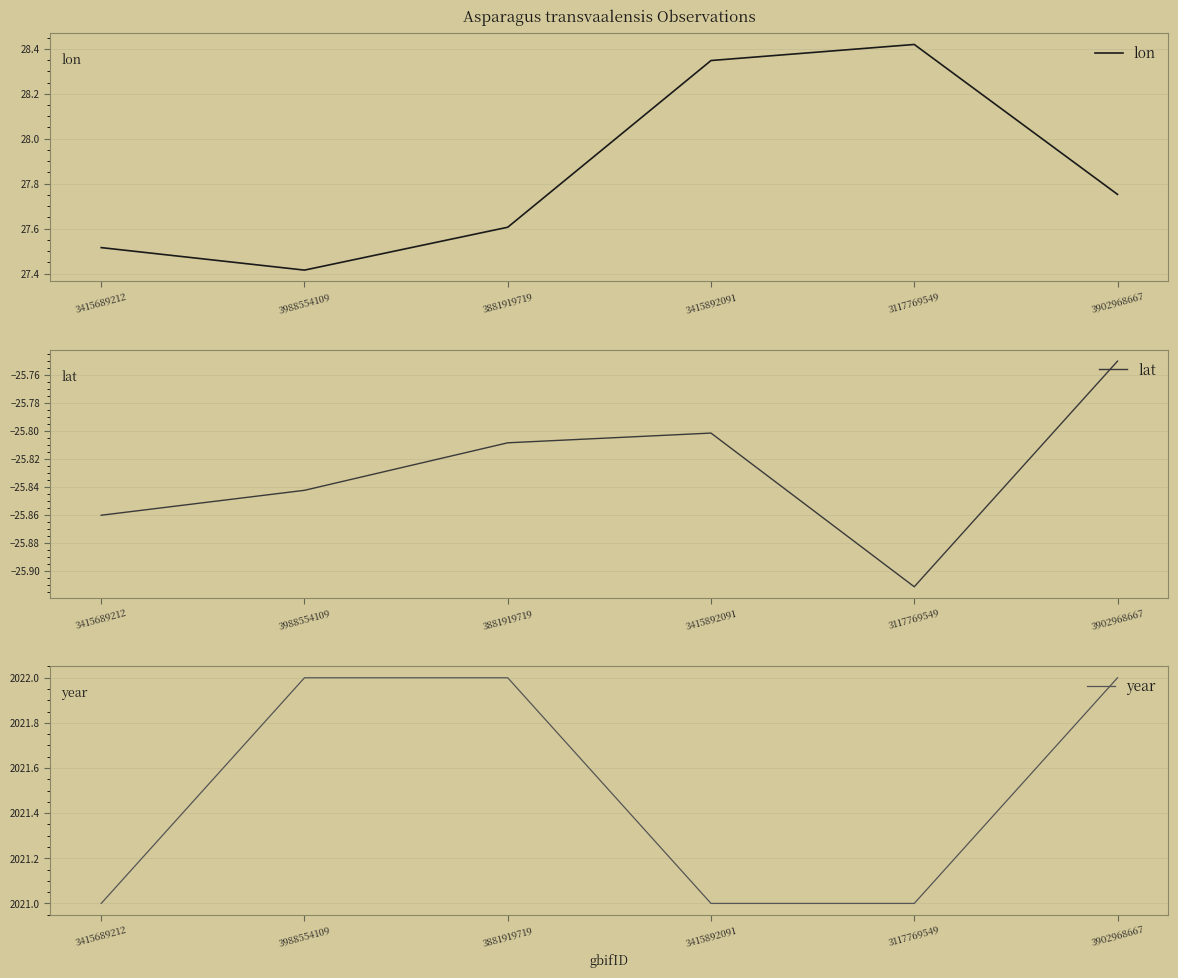

What is the total value across all series at 3415689212?

2022.7